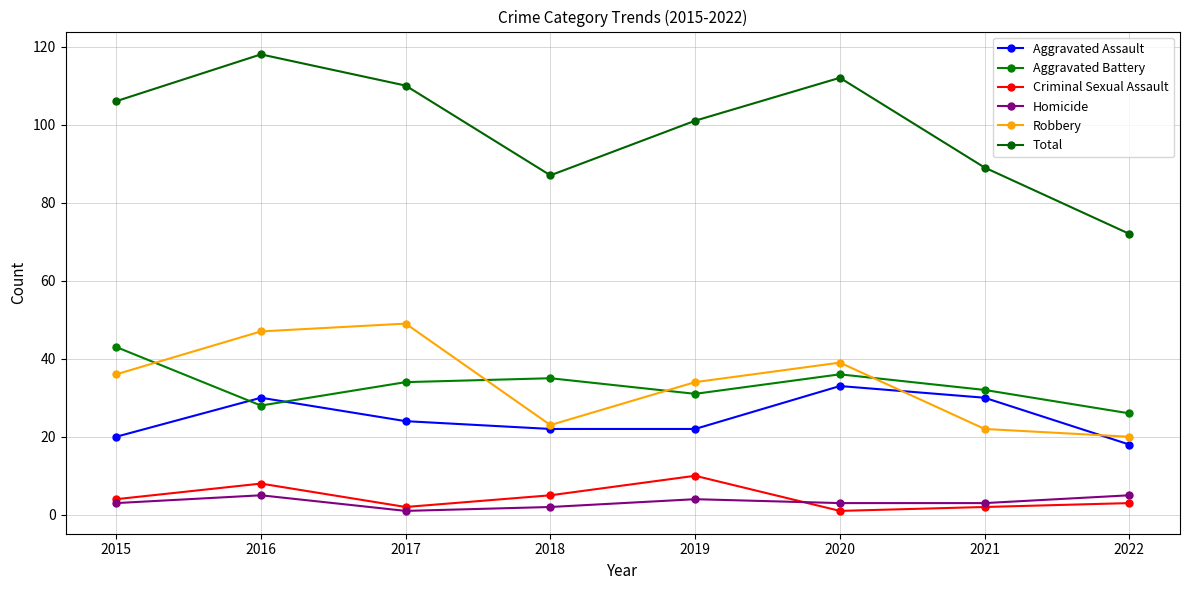

What is the average value of the Homicide series?

3